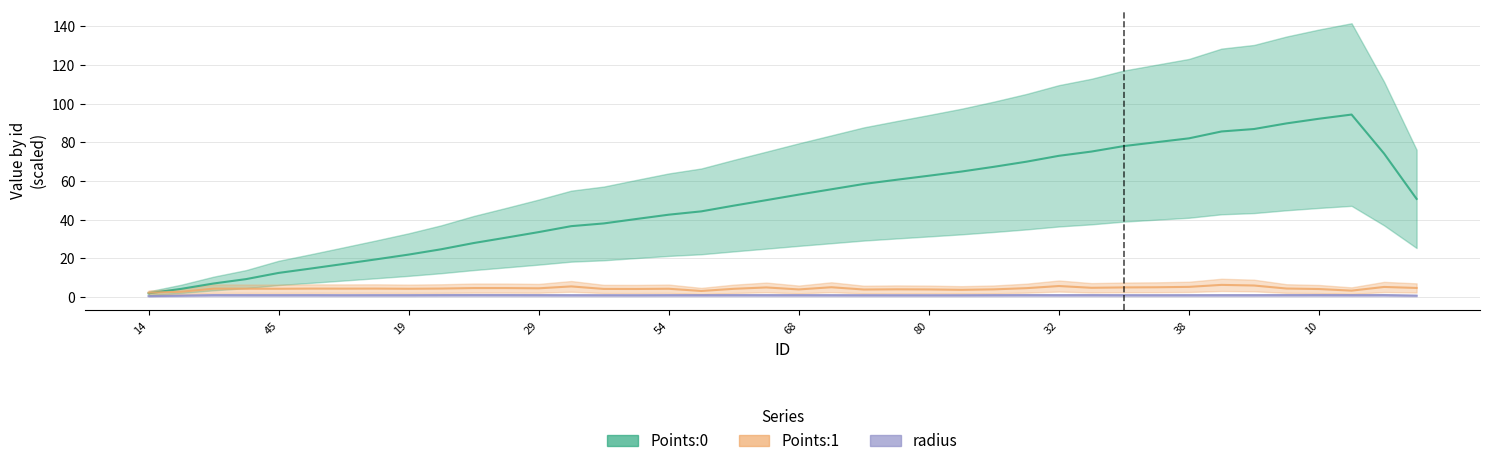

What is the total value across all series at 29?

39.2